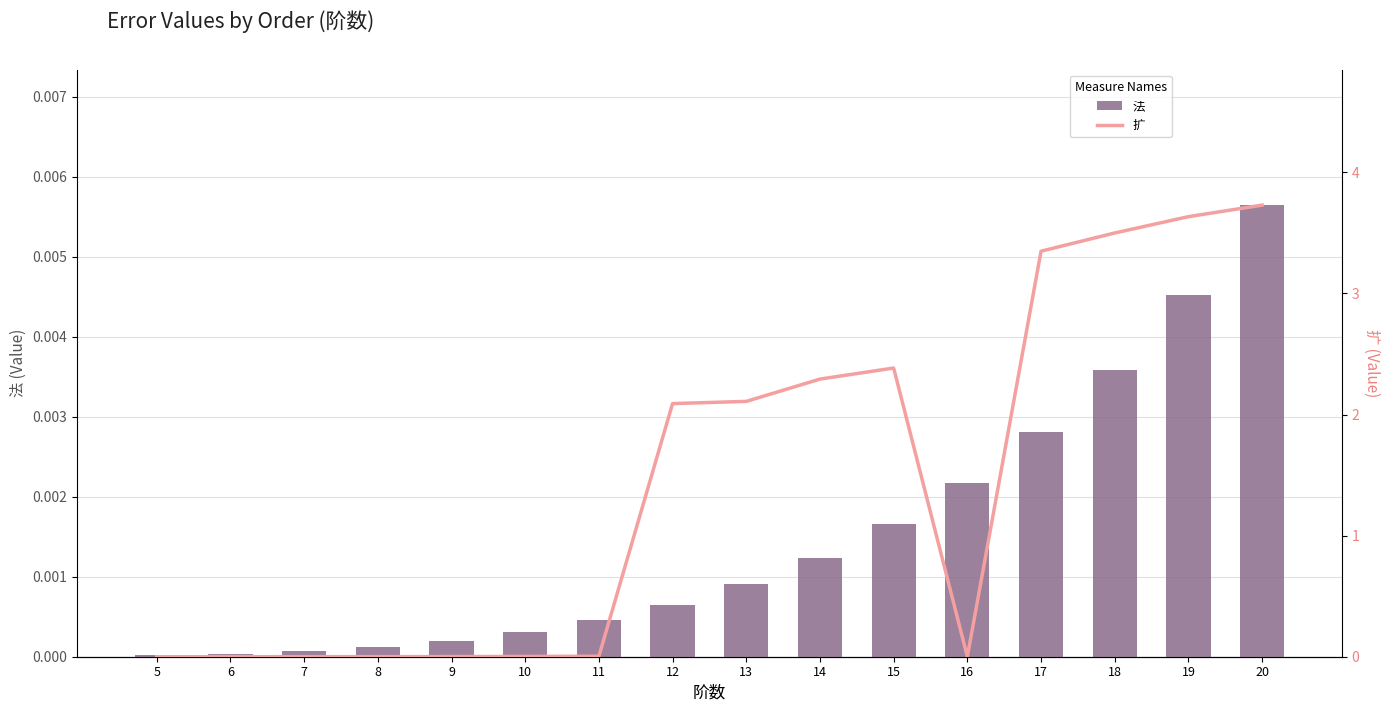

Reading left to right, what are all the values shown in this chart?

法: 5=0.0	6=0.0	7=0.0	8=0.0	9=0.0	10=0.0	11=0.0	12=0.0	13=0.0	14=0.0	15=0.0	16=0.0	17=0.0	18=0.0	19=0.0	20=0.0
扩: 5=0.0	6=0.0	7=0.0	8=0.0	9=0.0	10=0.0	11=0.0	12=2.1	13=2.1	14=2.3	15=2.4	16=0.0	17=3.3	18=3.5	19=3.6	20=3.7